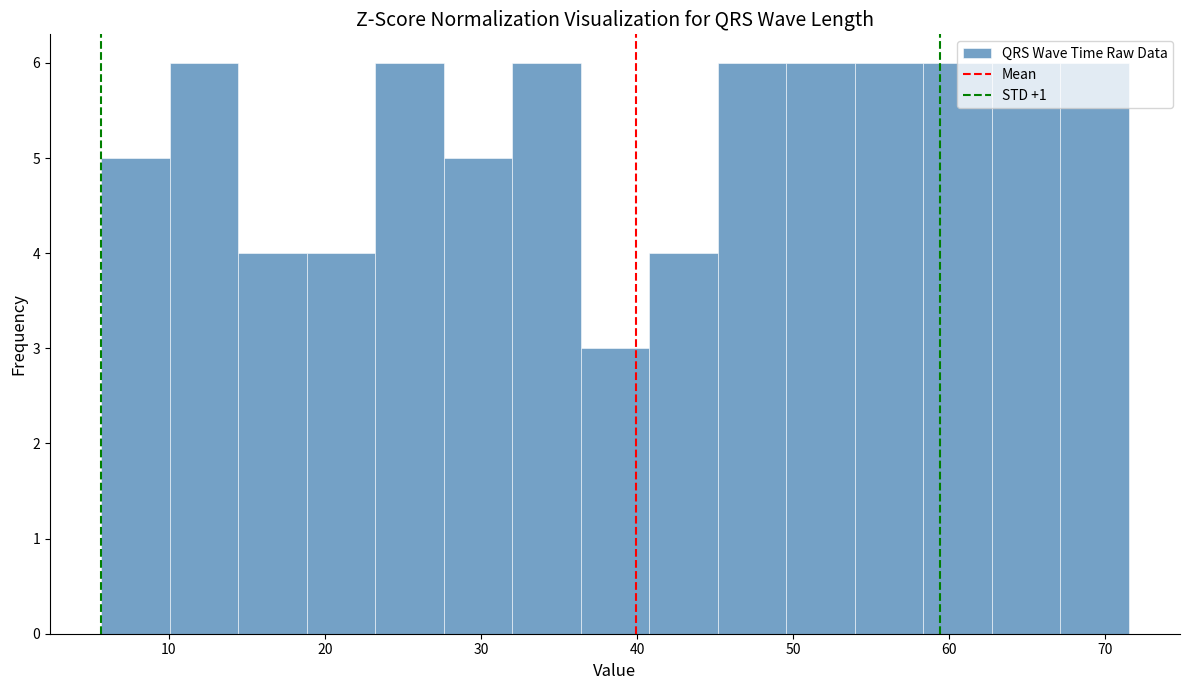

Reading left to right, list every bar in this chart as the range it spans on the x-axis followed by its height. Neither the bar edges nor the heights are printed on the chart, so give them approximately, as read against the axes.

6 to 10: 5
10 to 14: 6
14 to 19: 4
19 to 23: 4
23 to 28: 6
28 to 32: 5
32 to 36: 6
36 to 41: 3
41 to 45: 4
45 to 50: 6
50 to 54: 6
54 to 58: 6
58 to 63: 6
63 to 67: 6
67 to 72: 6